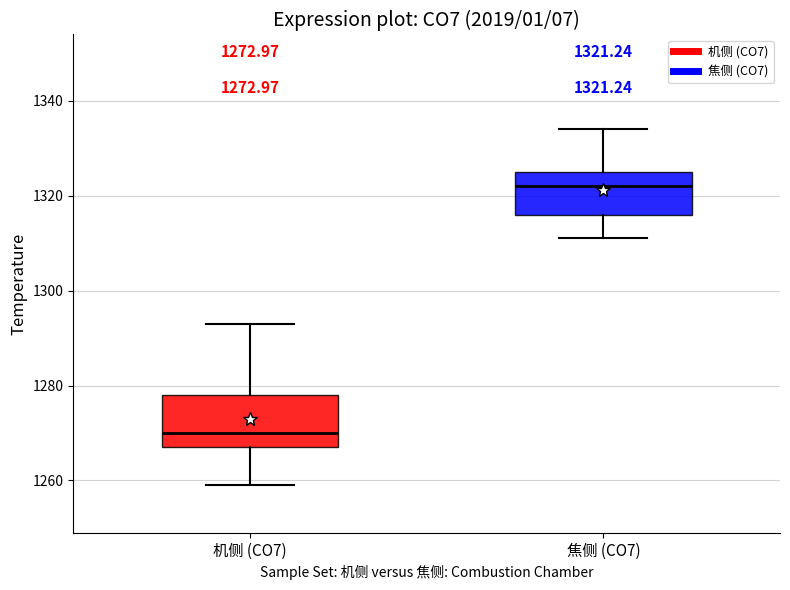

Which box's median line is the highest?

焦侧 (CO7)